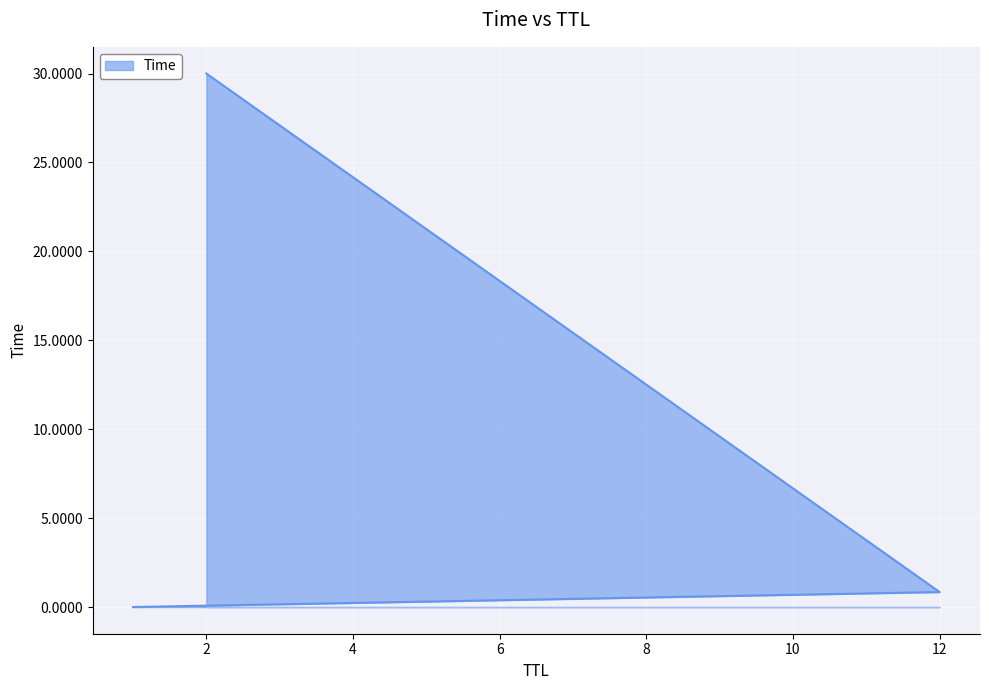

Rank the categories by value from highest to lowest.

2, 12, 1